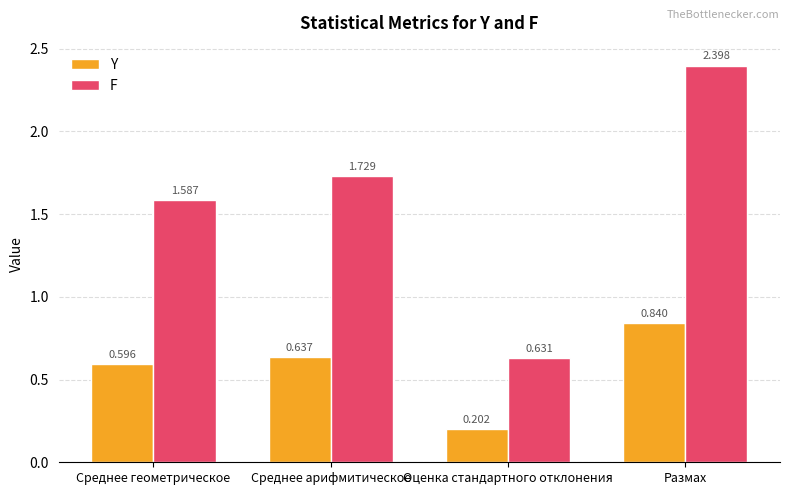

Rank the series by their maximum value, from highest to lowest.

F, Y